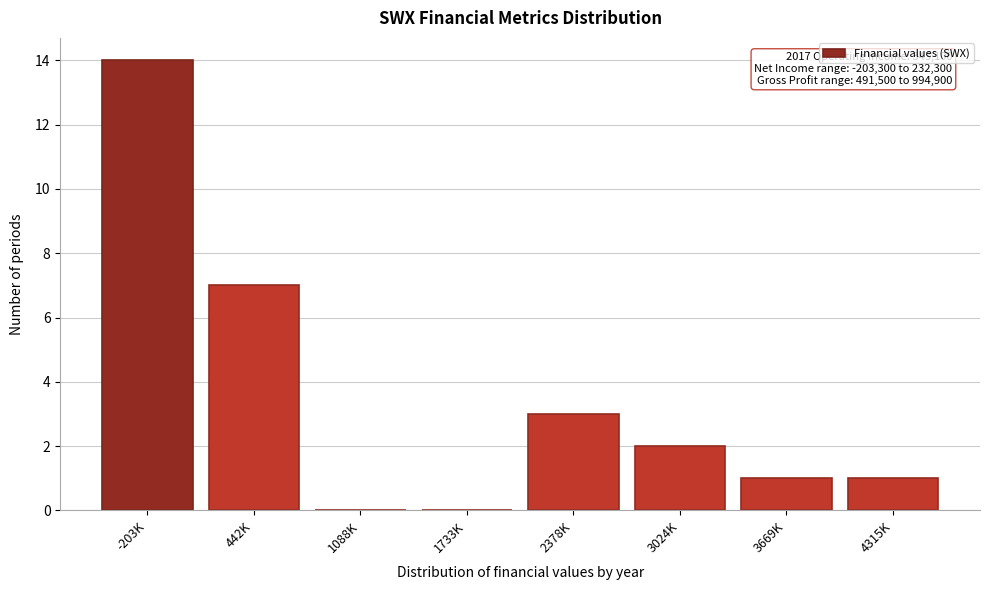

Reading left to right, transcribe all the data shown in this chart.

-203K=14	442K=7	1088K=0	1733K=0	2378K=3	3024K=2	3669K=1	4315K=1